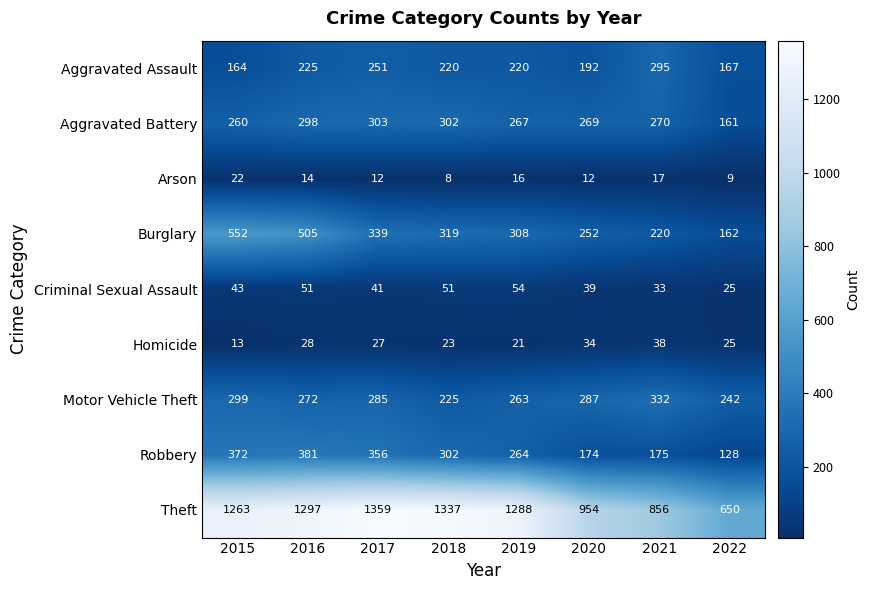

The Robbery series shows 46 at 2022. True or false?

False